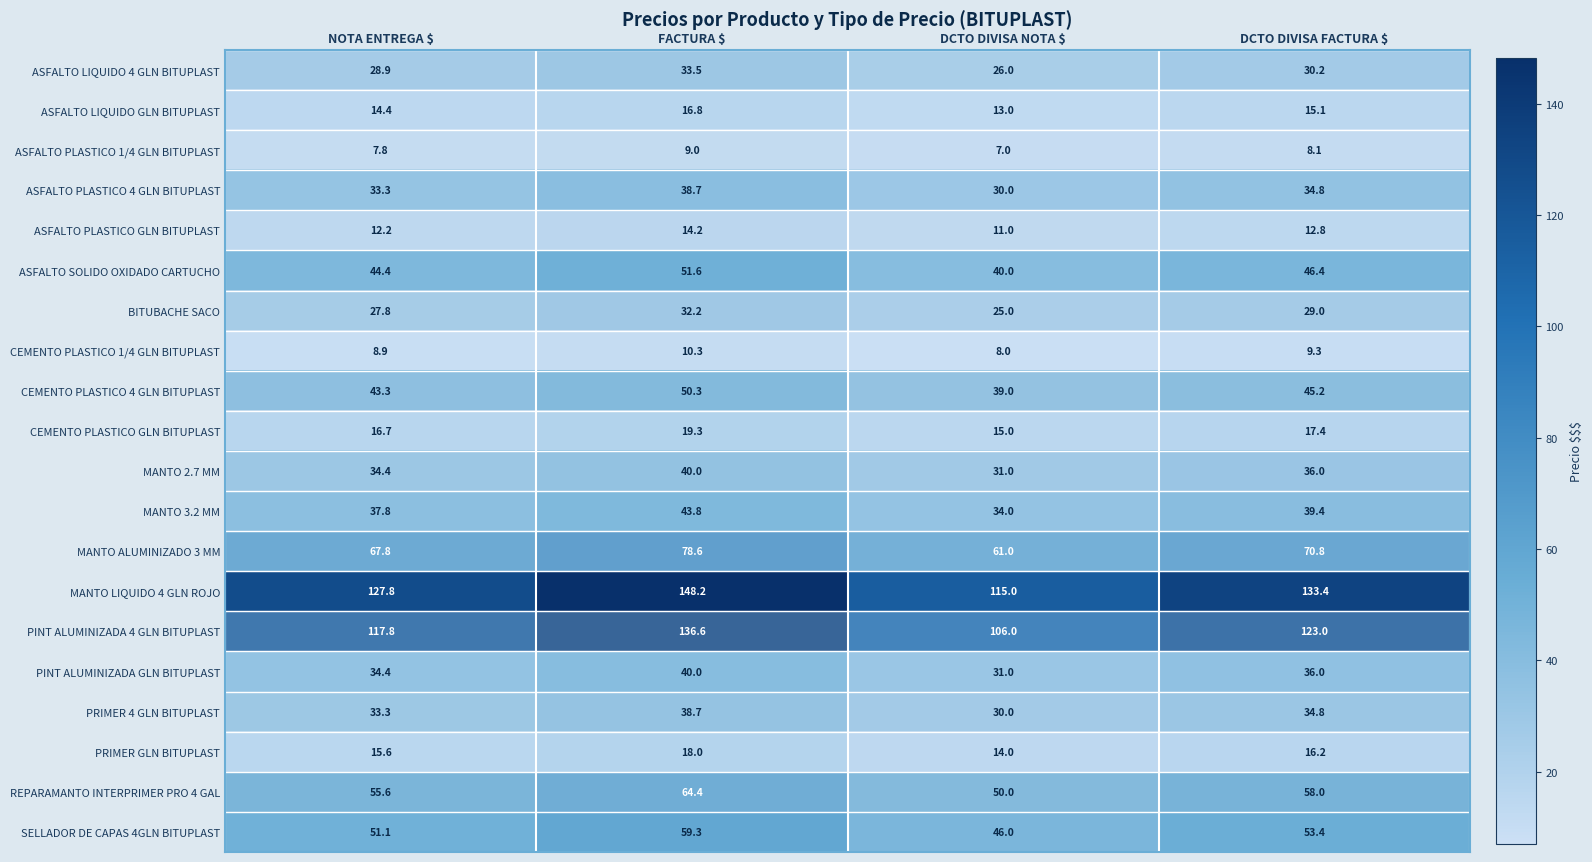

At which category is the sum across all series the highest?

FACTURA $